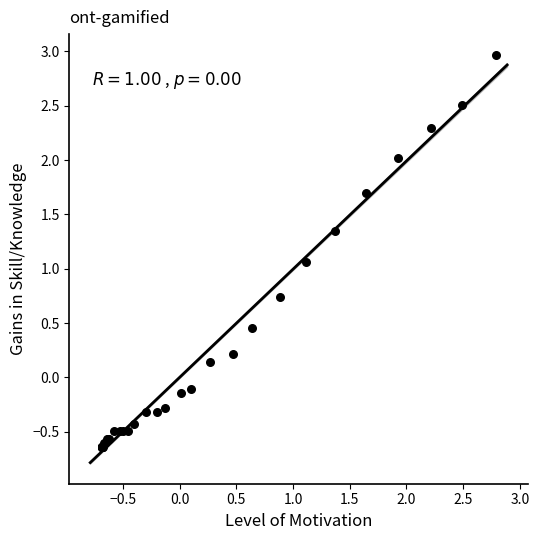

What Y value in the scatter plot is closest to 1?

1.1